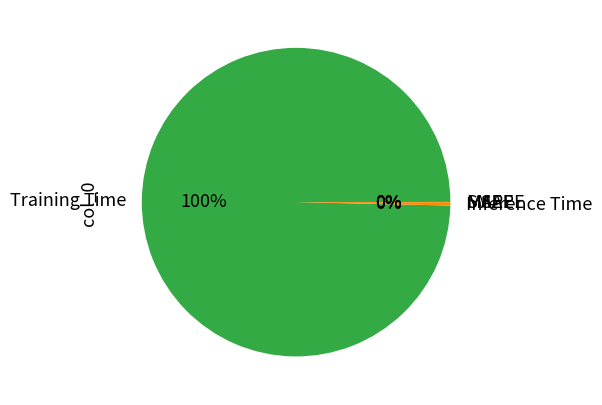

What is the largest slice in the pie chart?

Training Time